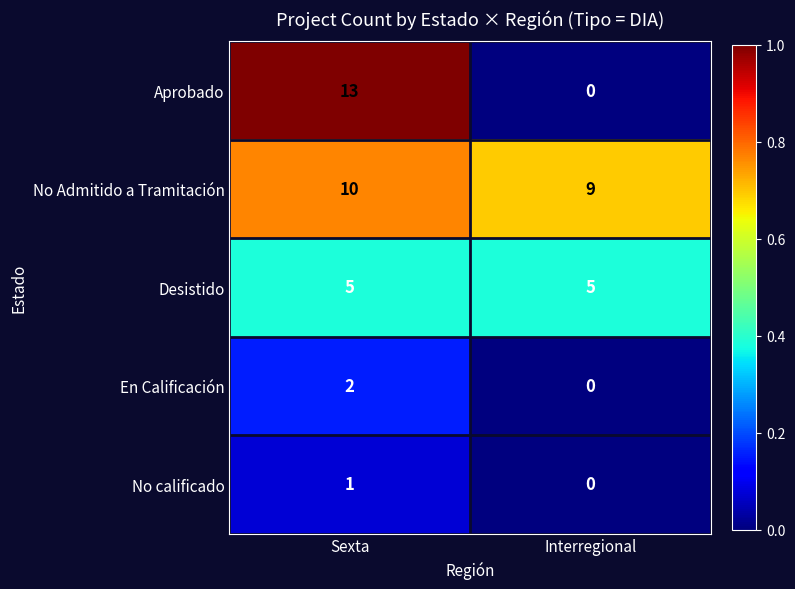

At which label does En Calificación reach its minimum?

Interregional